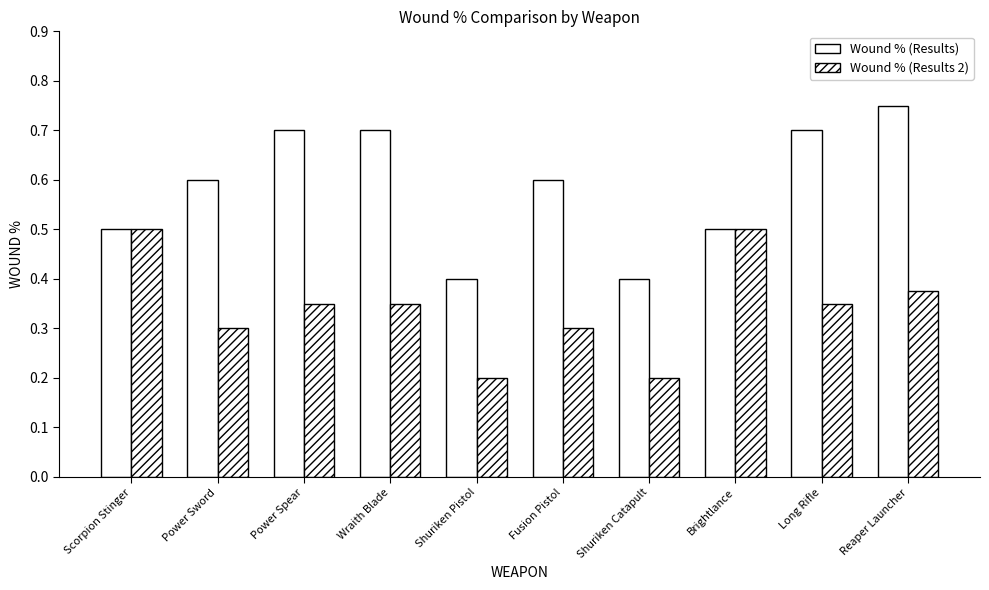

The value of Wound % (Results 2) at Shuriken Catapult is 0.1. True or false?

False